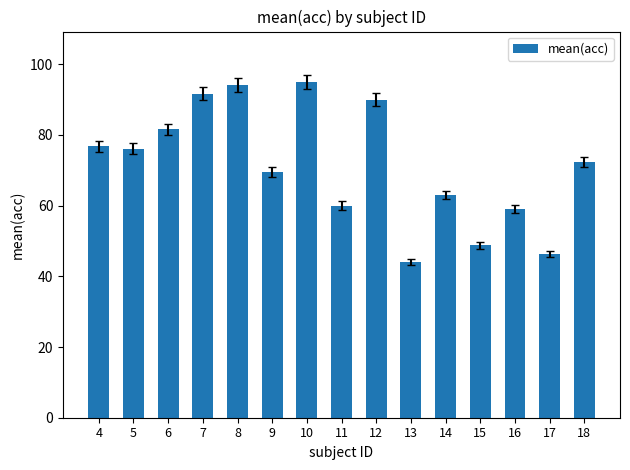

How many bars are there in total?

15